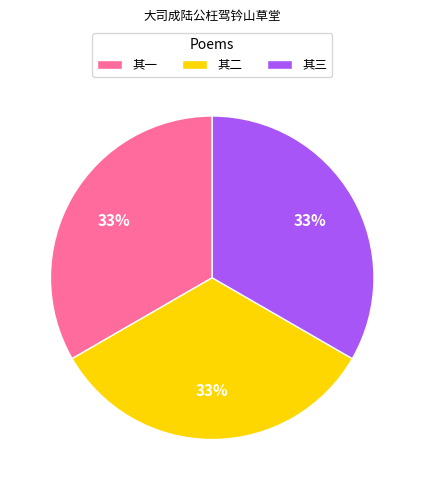

How many segments does this pie chart have?

3